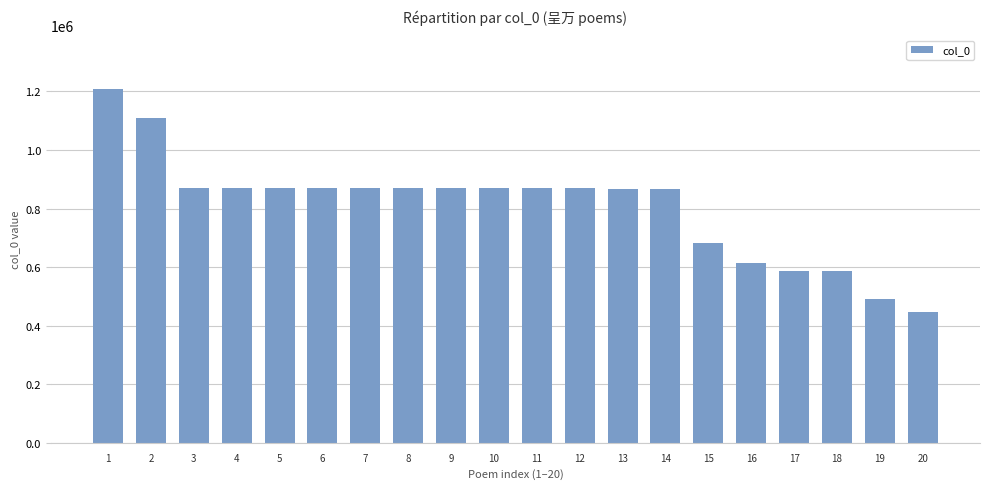

Approximately how many times larger is the value at 20 compared to 9?

0.5